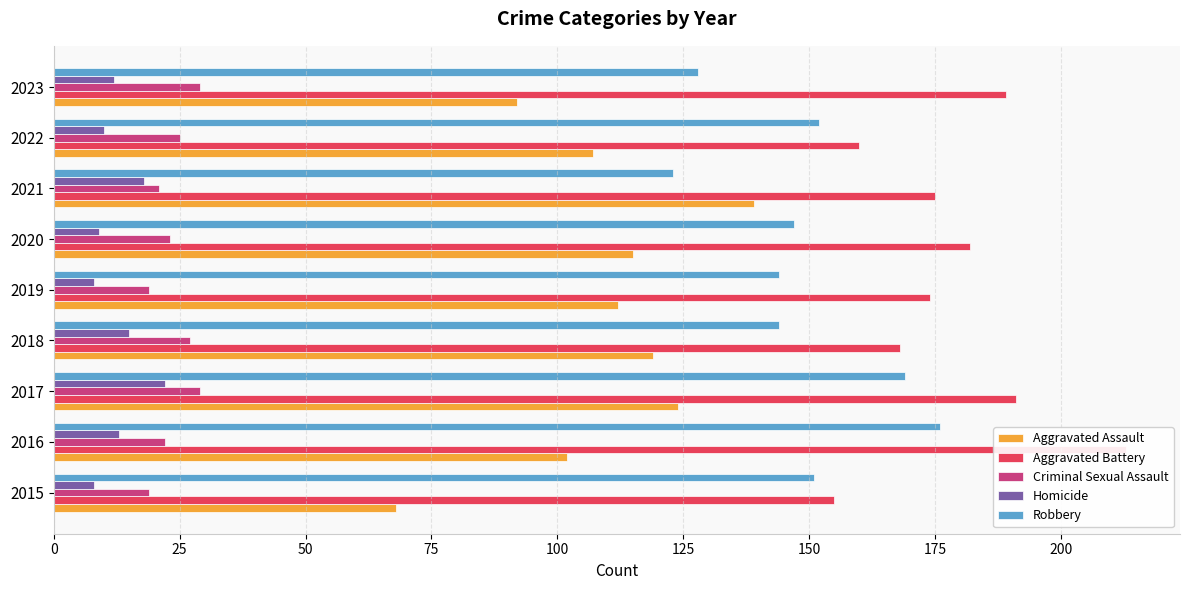

At how many categories does at least one series exceed 56?

9